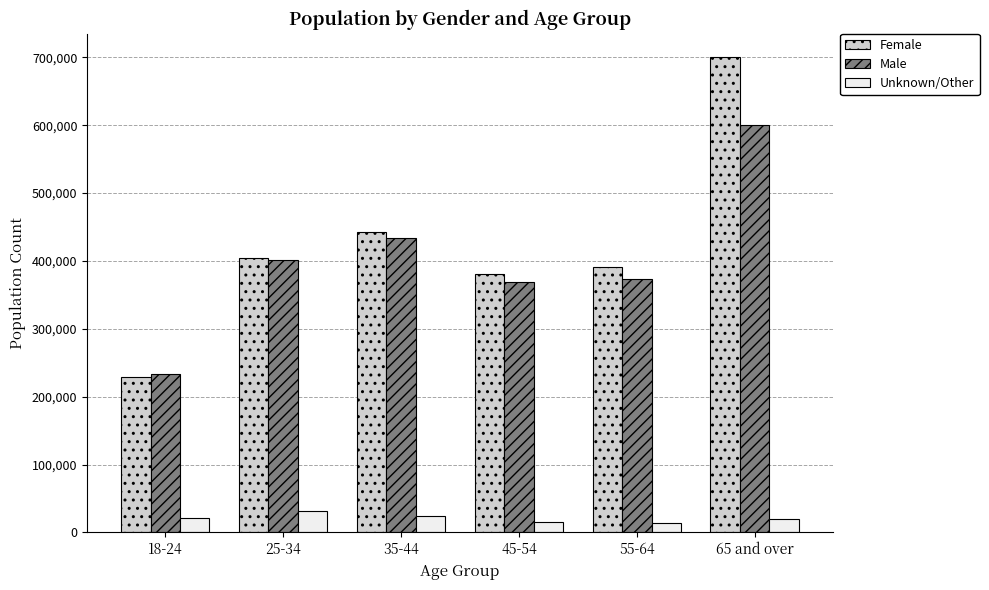

What is the difference between the maximum and minimum values in the Male series?

366882